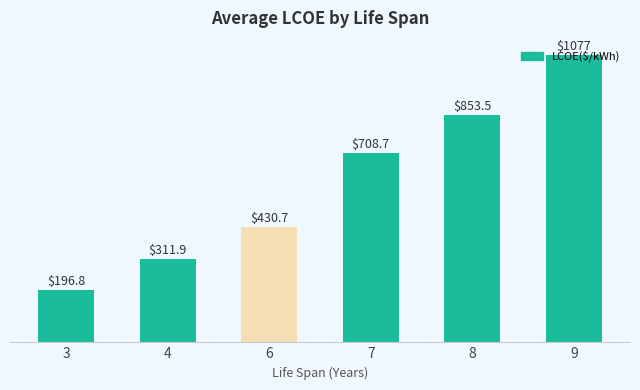

What is the difference between the maximum and minimum values?

880.1